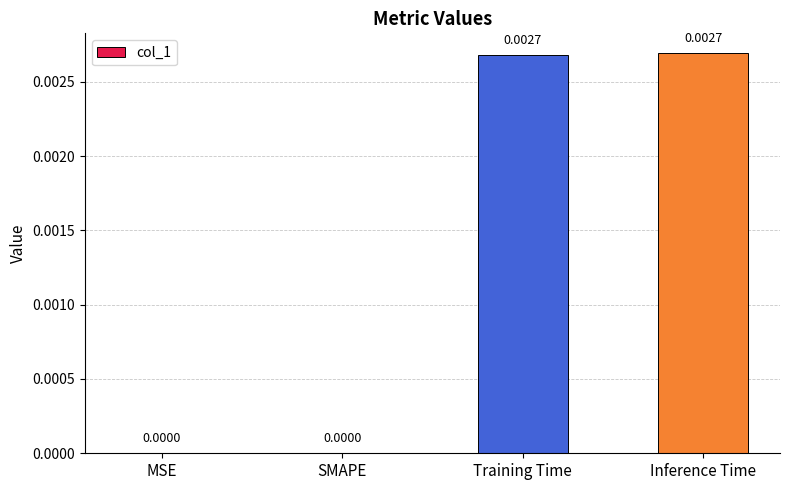

Between SMAPE and Inference Time, which is larger?

Inference Time